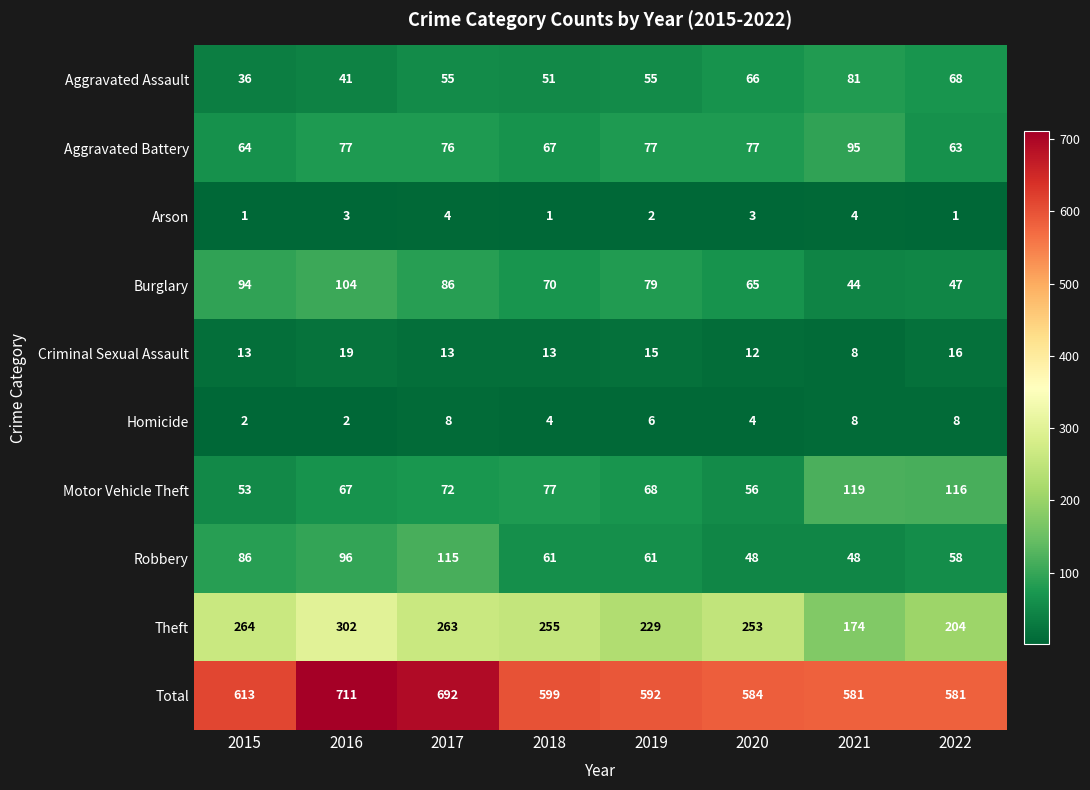

List the series in order of their peak value, lowest first.

Arson, Homicide, Criminal Sexual Assault, Aggravated Assault, Aggravated Battery, Burglary, Robbery, Motor Vehicle Theft, Theft, Total